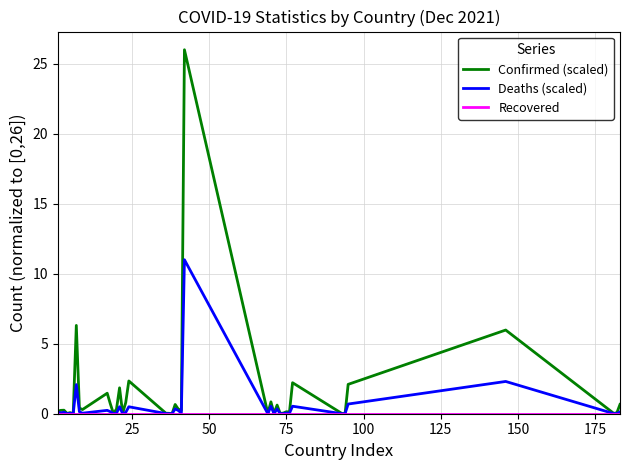

Which series has the largest range (max minus min)?

Confirmed (scaled)